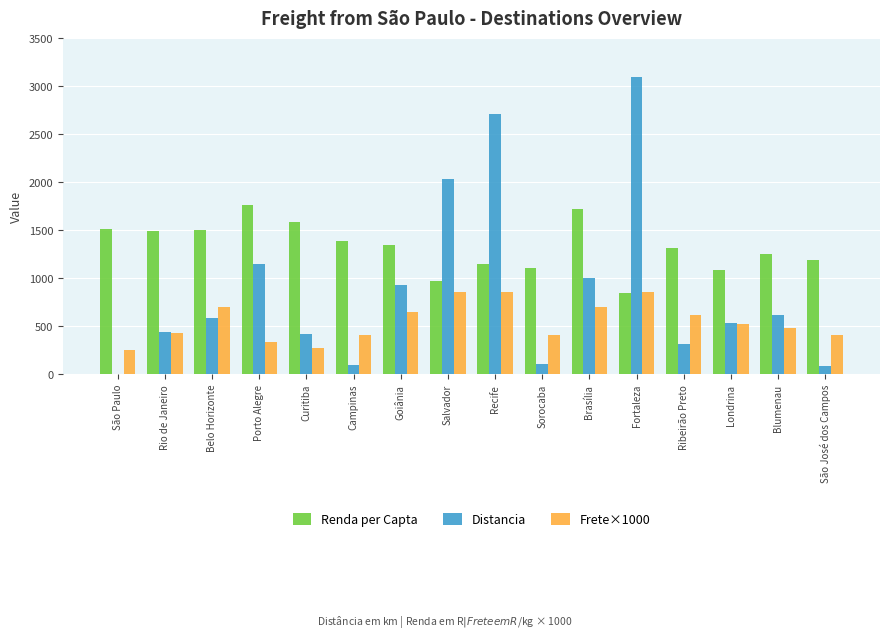

What is the spread (max minus min) of values at São Paulo?

1516.2